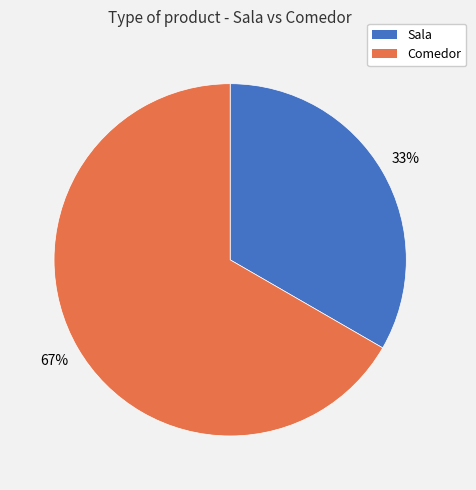

Which category accounts for the majority?

Comedor